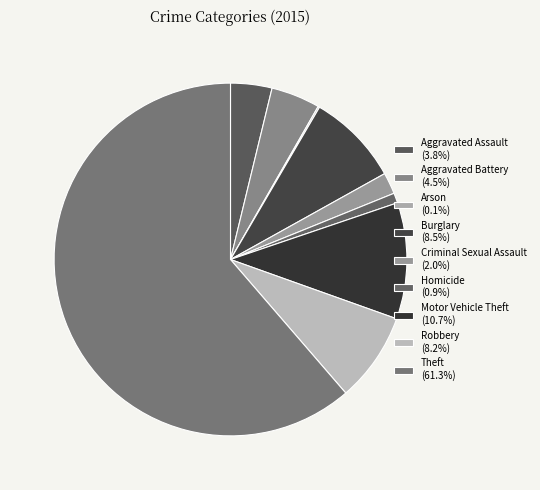

Does Theft represent more than half of the total?

Yes